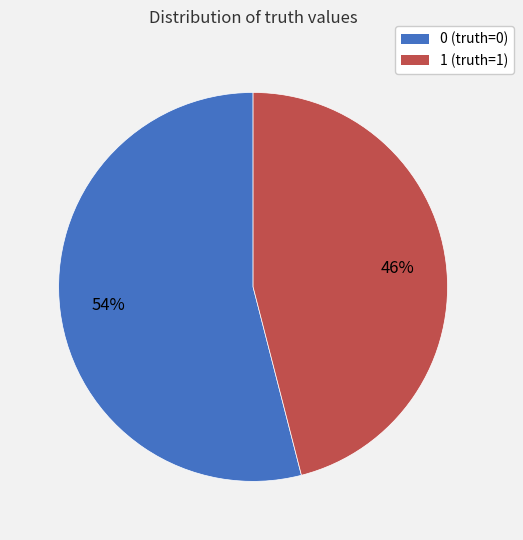

The 0 slice represents 54% of the pie. True or false?

True